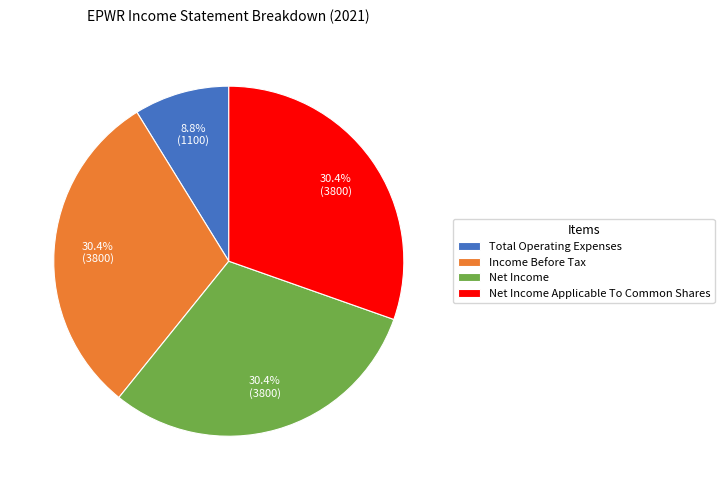

Which category has the smallest portion of the pie?

Total Operating Expenses